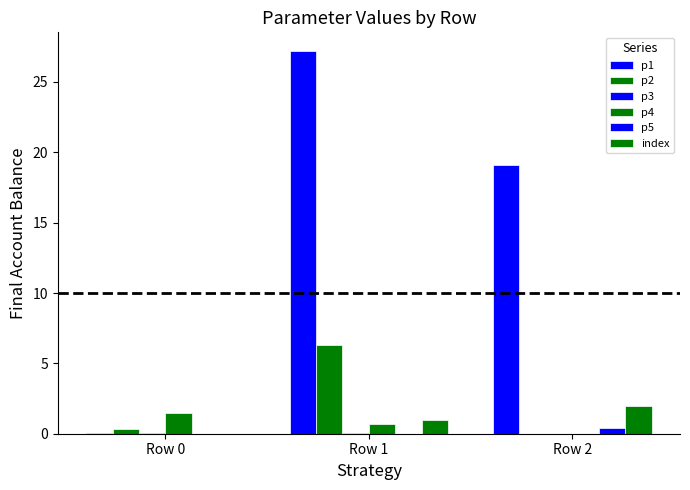

Which category has the lowest value in the p2 series?

Row 2